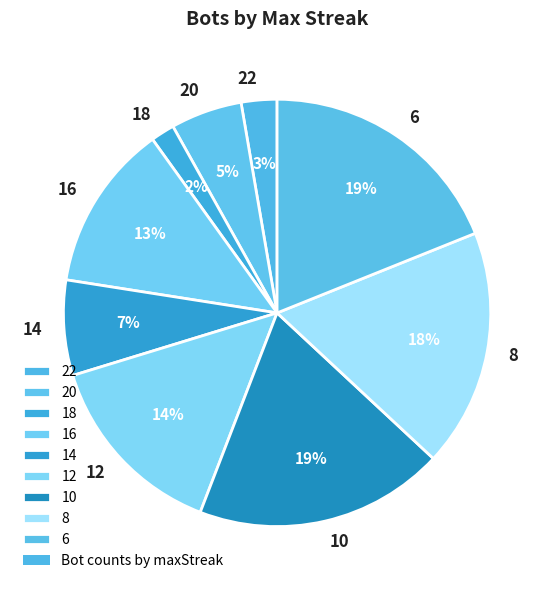

True or false: 6 accounts for 19% of the total.

True